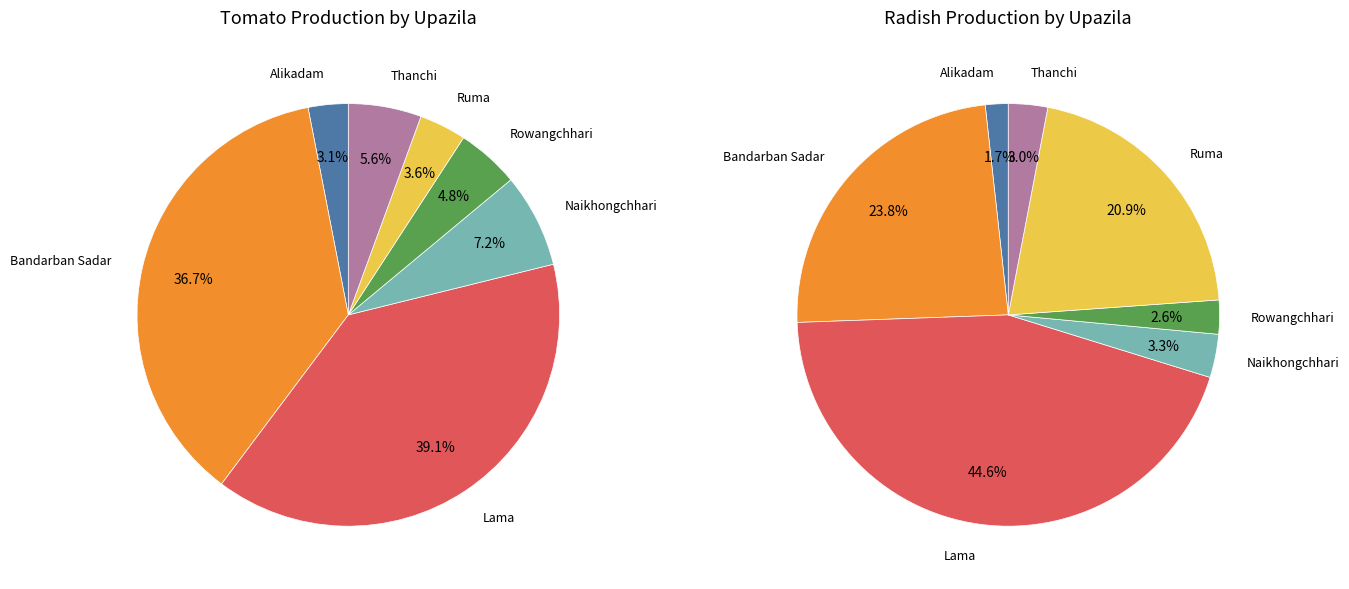

How many slices are in this pie chart?

7